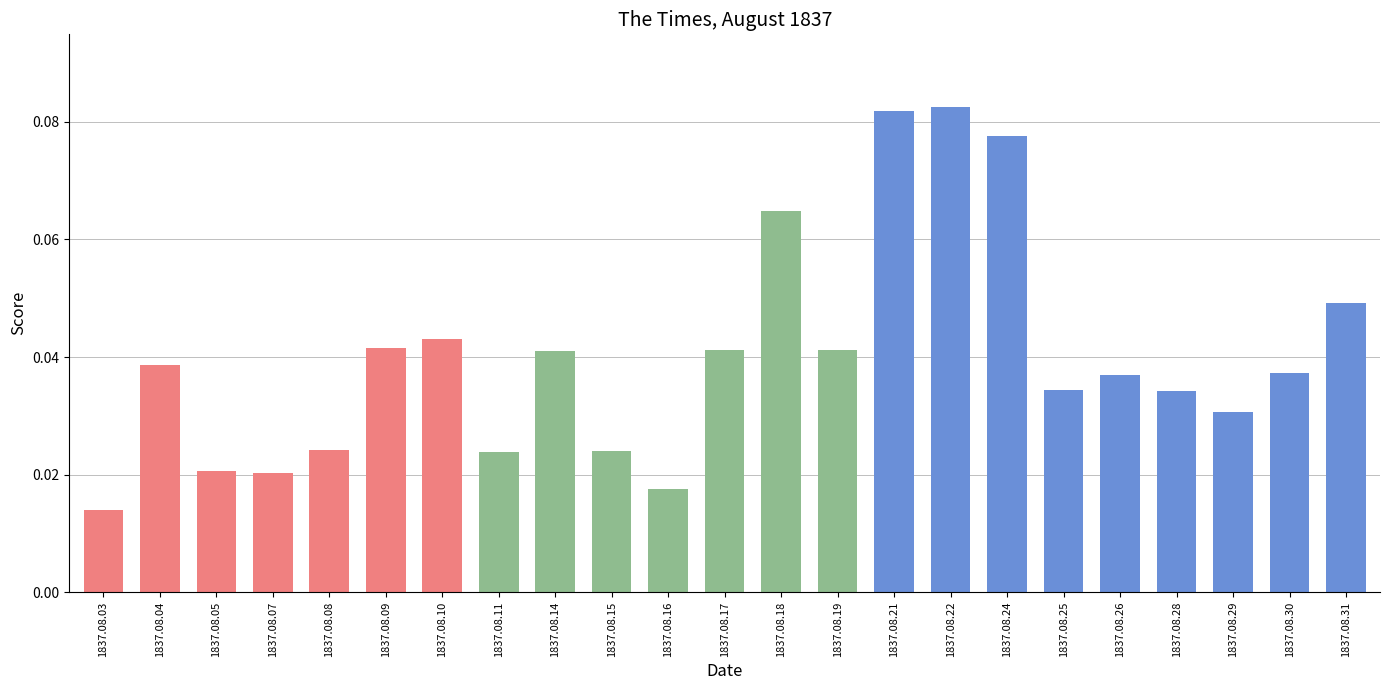

Which has a higher value, 1837.08.31 or 1837.08.19?

1837.08.31